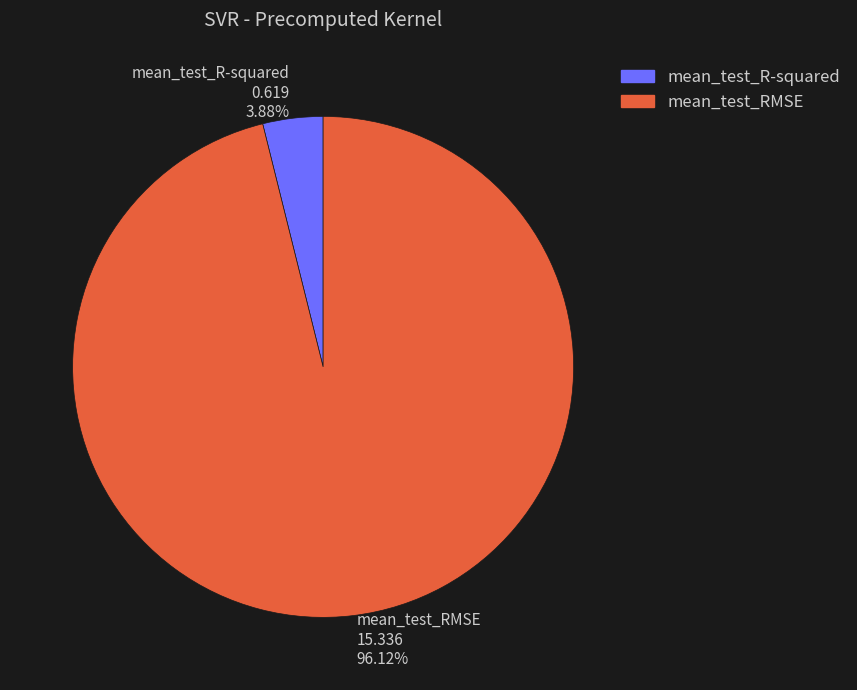

To the nearest percent, what is the average slice percentage?

50%